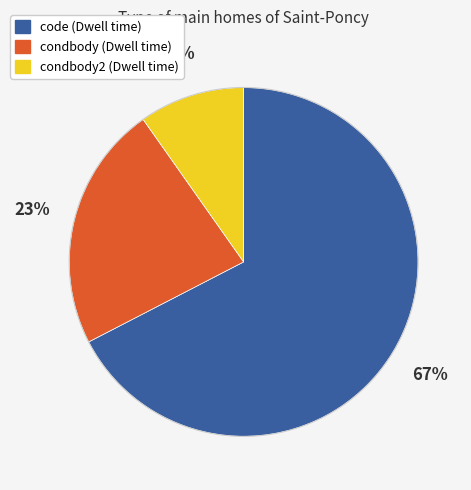

Do code (Dwell time) and condbody (Dwell time) together represent more than half of the pie?

Yes